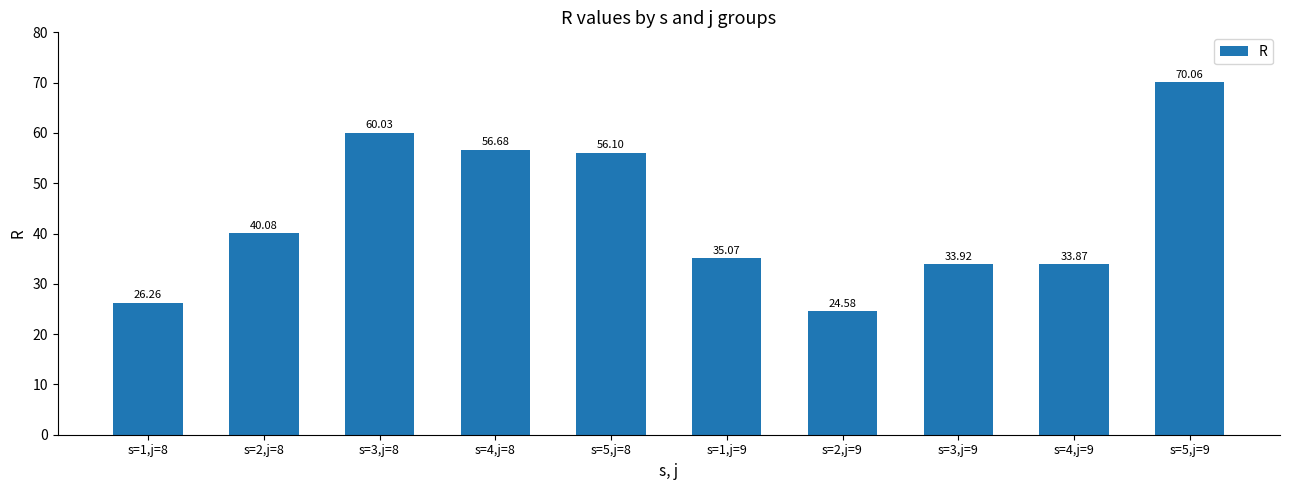

The value at s=1,j=8 is 47.2. True or false?

False